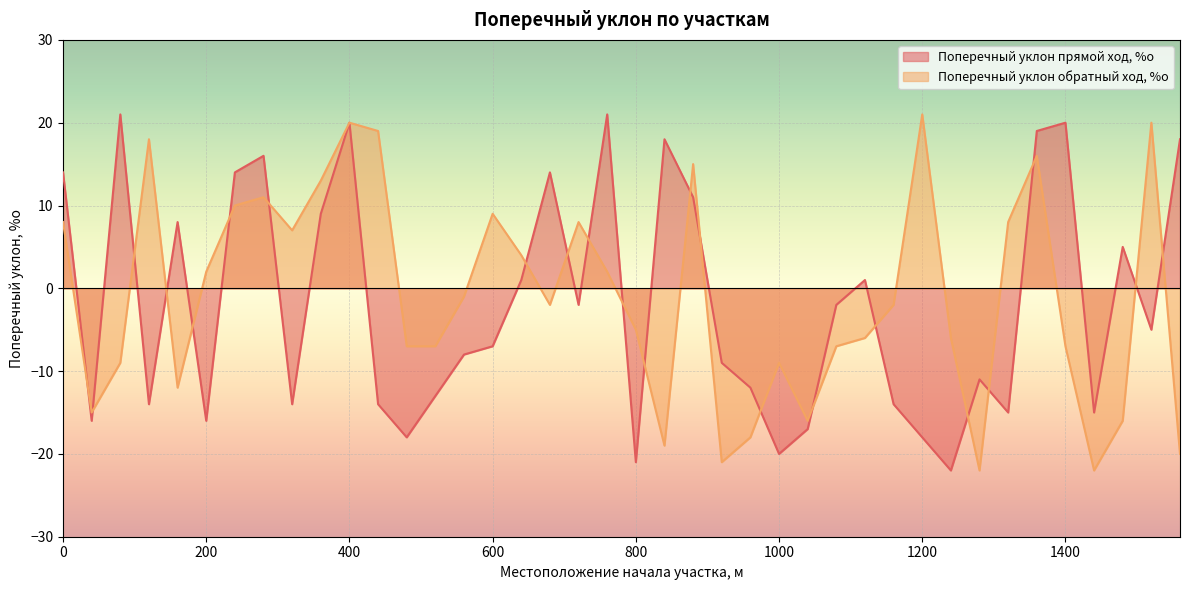

How many intersections are there between Поперечный уклон прямой ход, %о and Поперечный уклон обратный ход, %о?

22